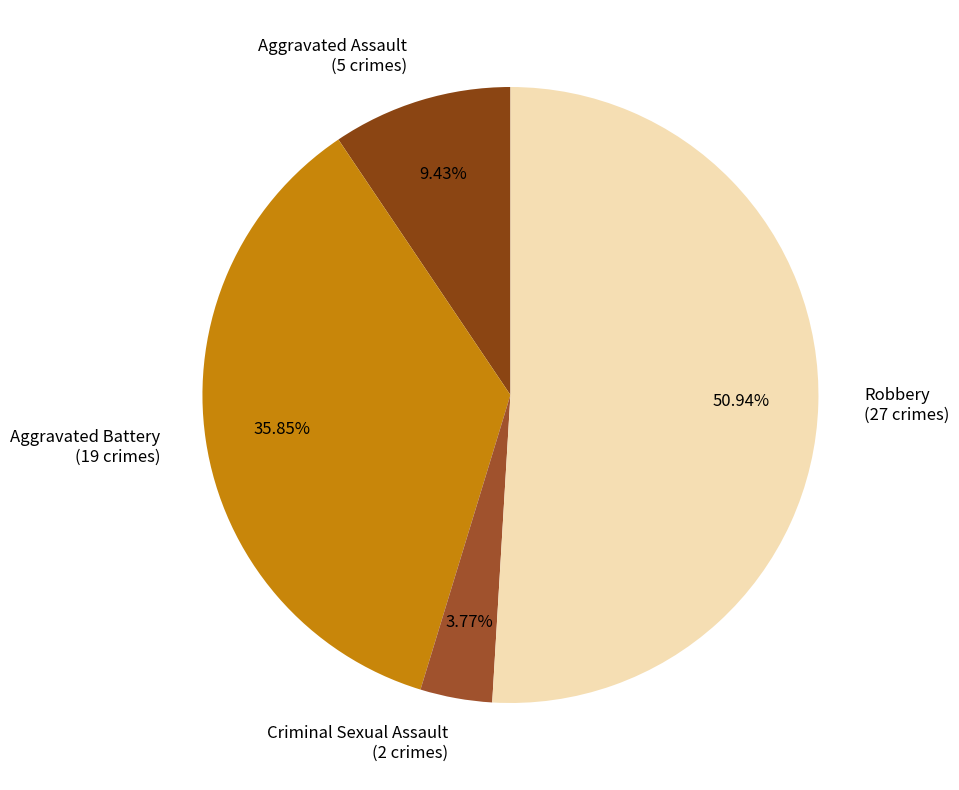

Does any single category account for the majority?

Yes